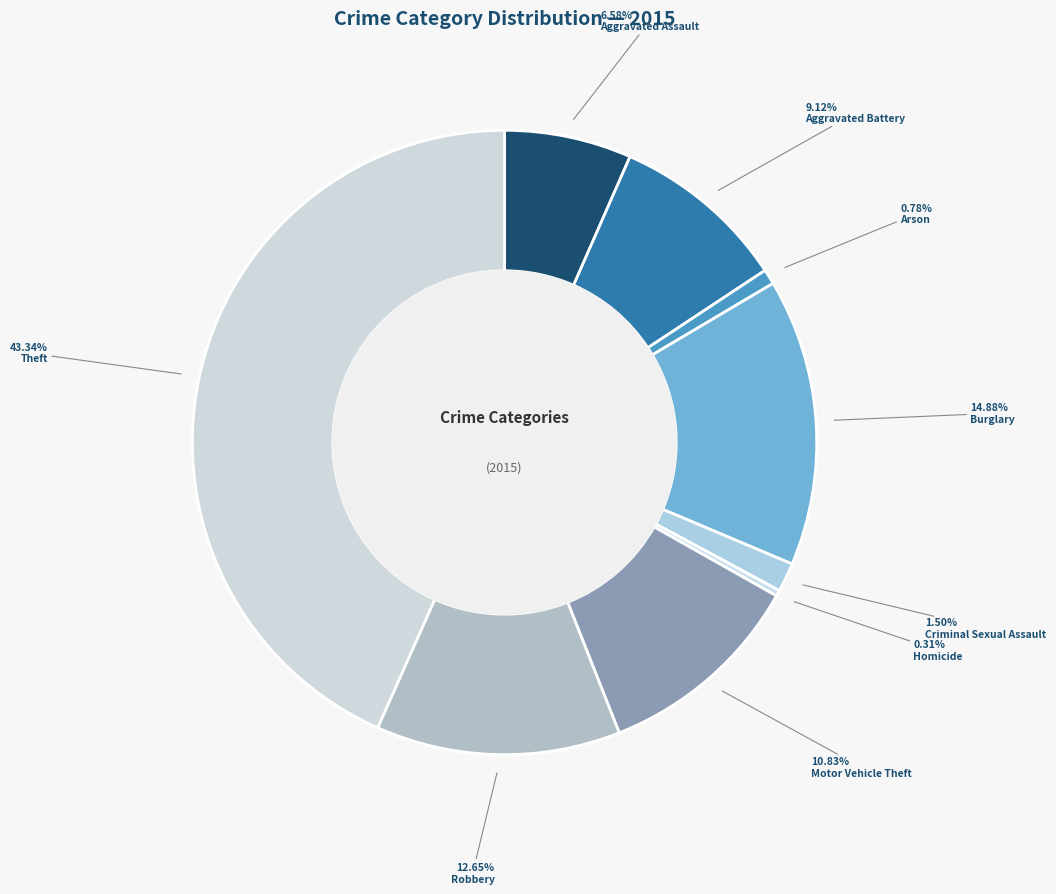

Which has a higher value, Arson or Homicide?

Arson